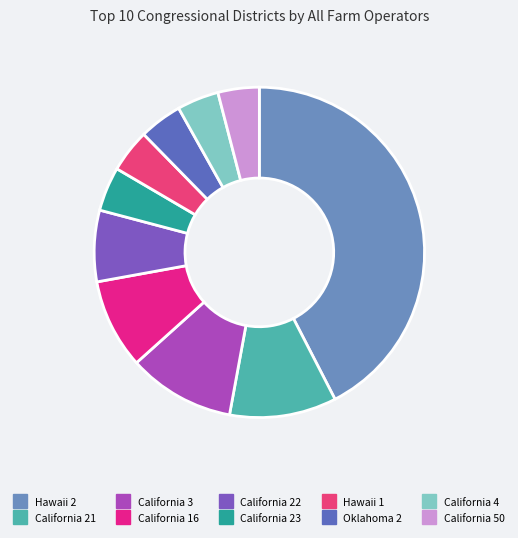

The California 23 slice represents 1% of the pie. True or false?

False